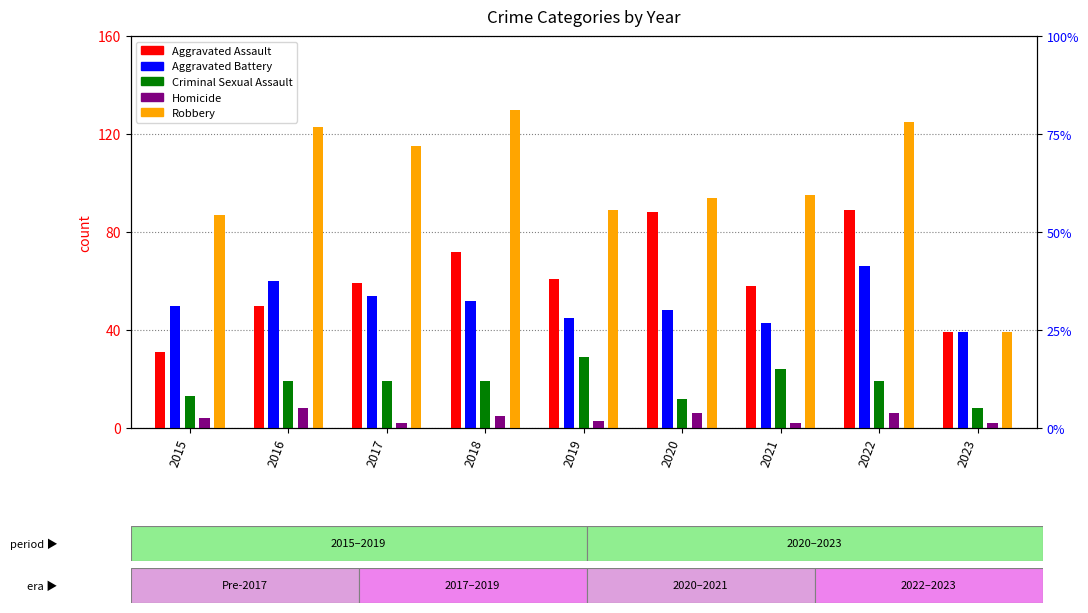

List the series in order of their peak value, highest first.

Robbery, Aggravated Assault, Aggravated Battery, Criminal Sexual Assault, Homicide